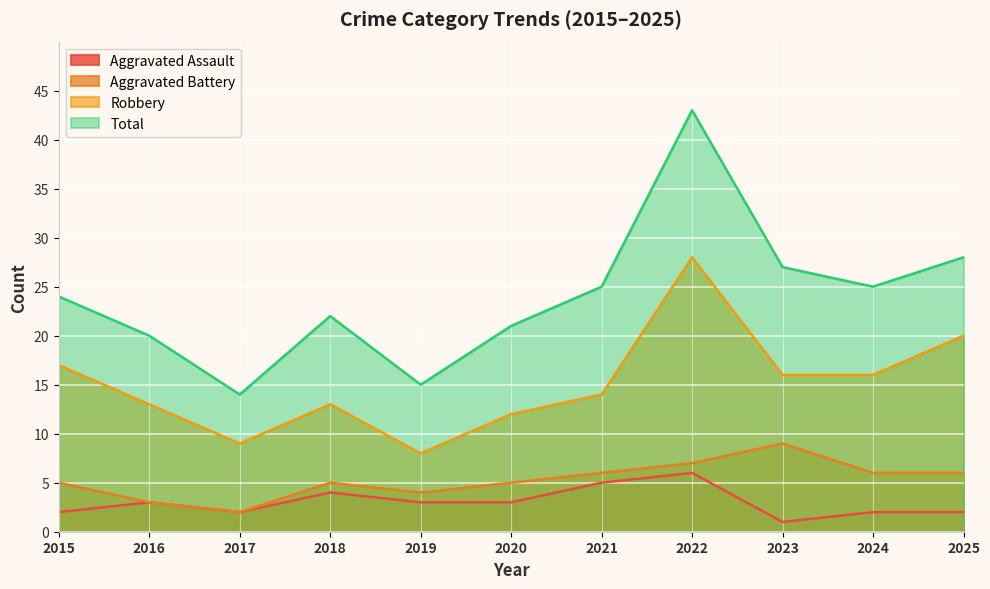

Which label corresponds to the smallest value in the chart?

2023